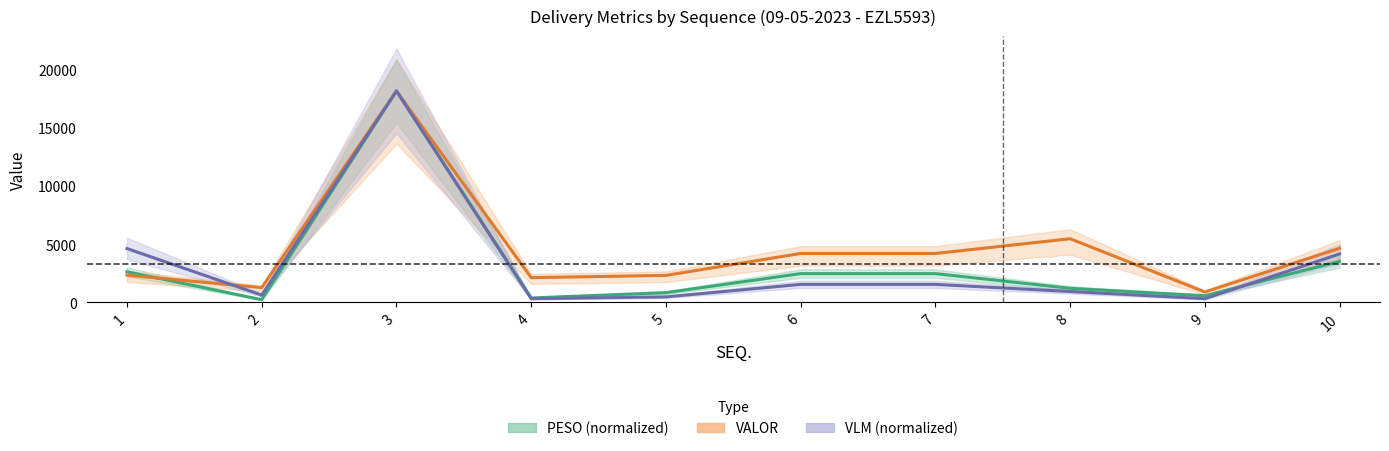

True or false: VLM (normalized) and PESO (normalized) intersect in this chart.

True